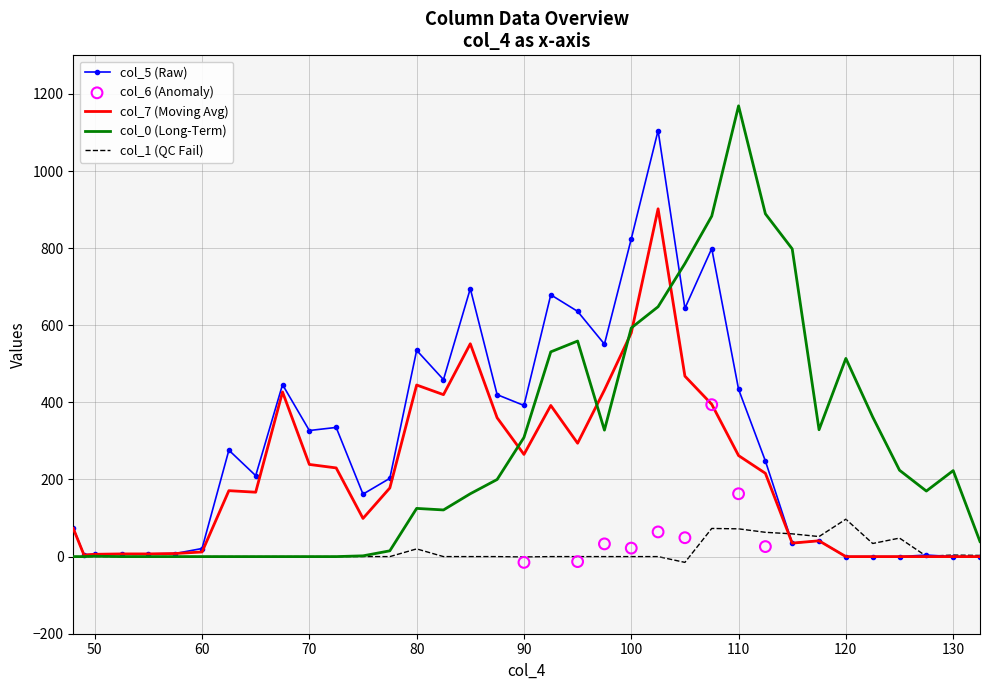

At how many categories does at least one series exceed 208?

25